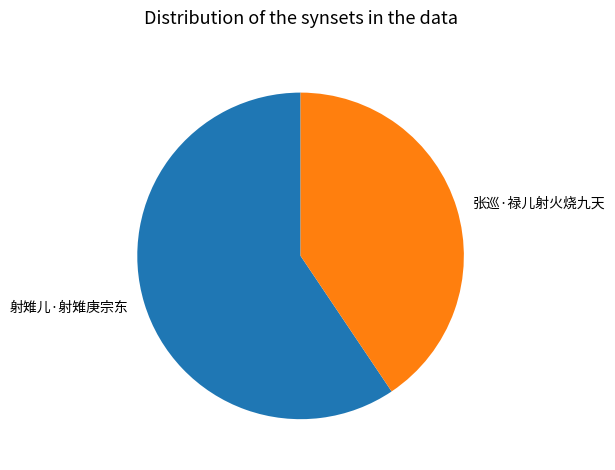

The 张巡·禄儿射火烧九天 slice represents 49% of the pie. True or false?

False